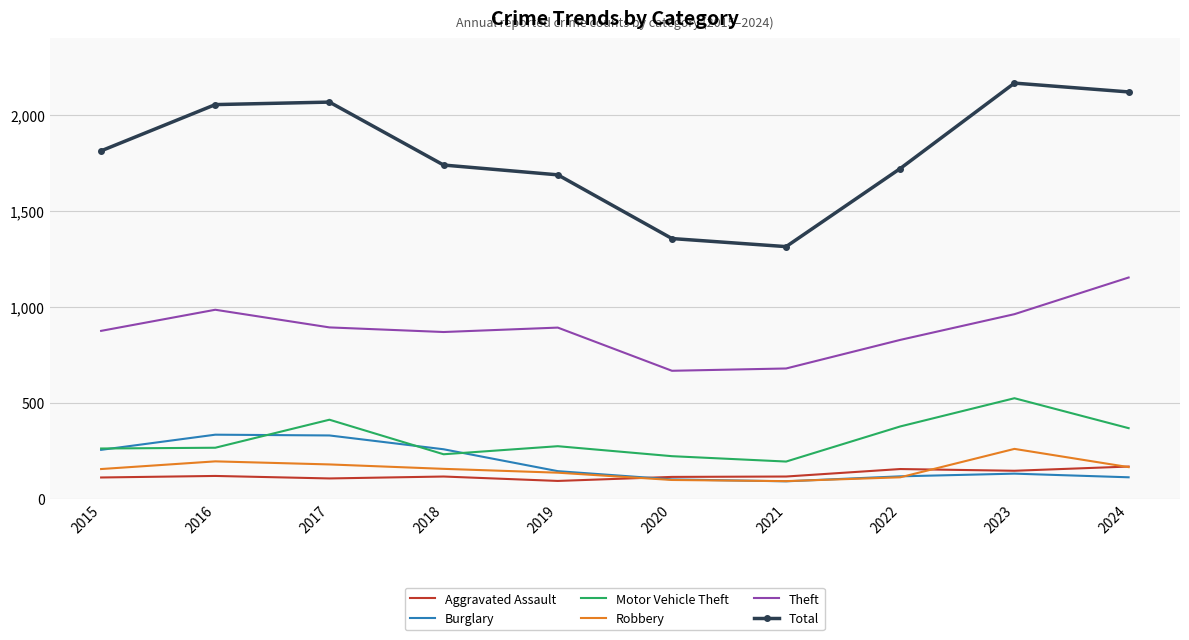

Read the Motor Vehicle Theft value at 2020, to the nearest 50.

200